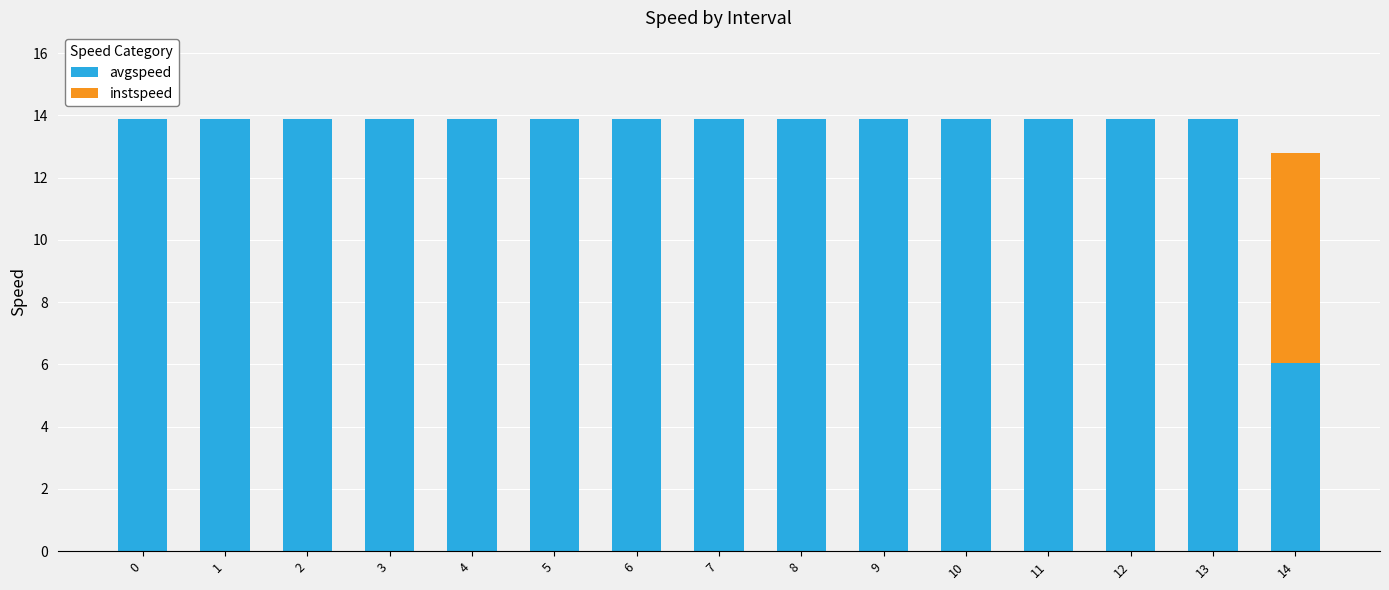

The avgspeed series shows 13.9 at 1. True or false?

True